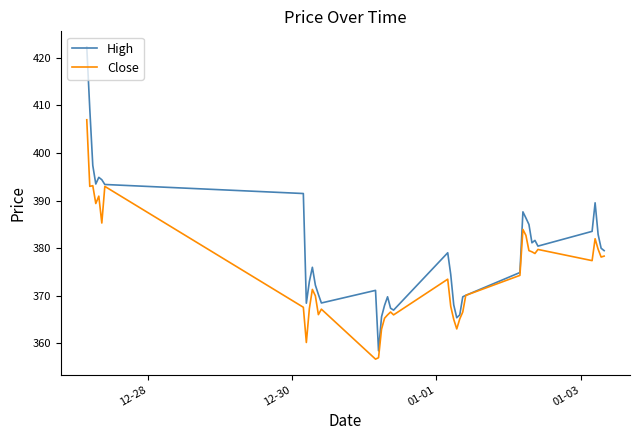

True or false: Close has more than 1 interior local peaks.

True